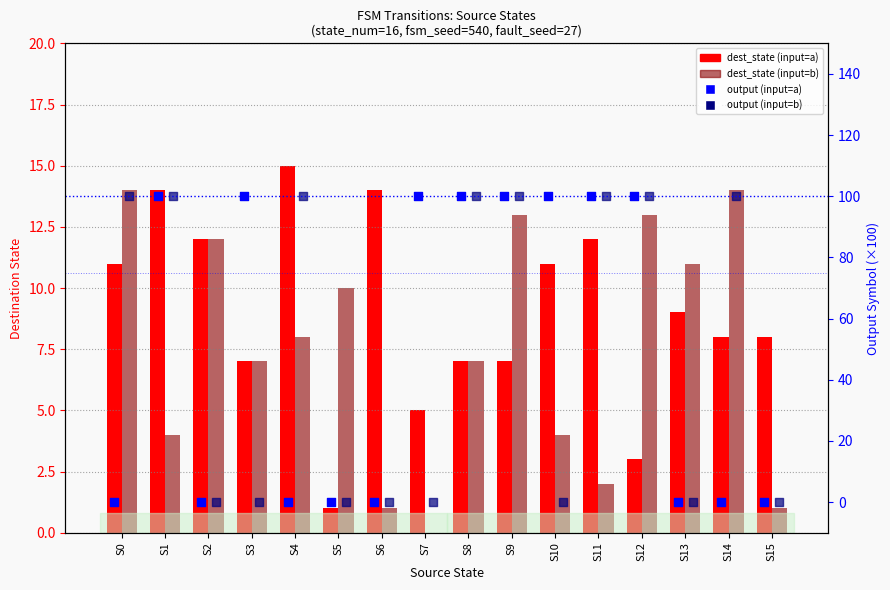

Is the value of output (input=a) at S0 greater than the value of dest_state (input=b) at S0?

No